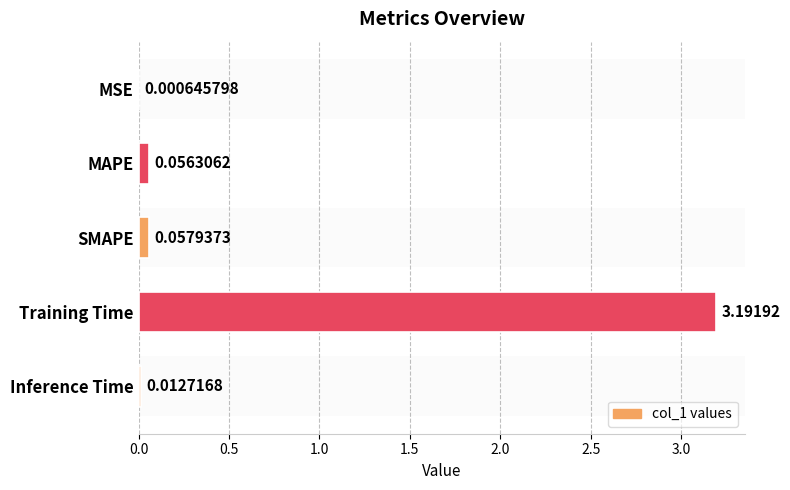

What is the sum of all values?

3.3